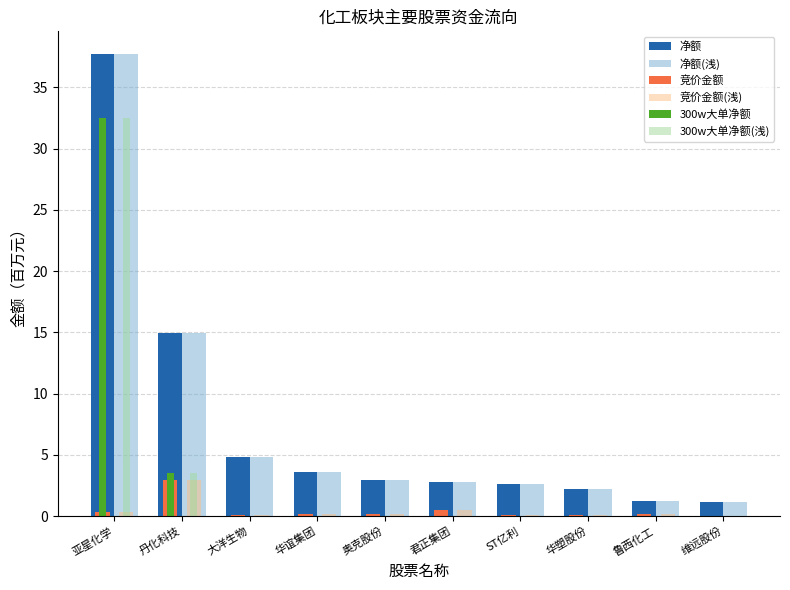

Where is 300w大单净额(浅) nearest to the value 16?

丹化科技